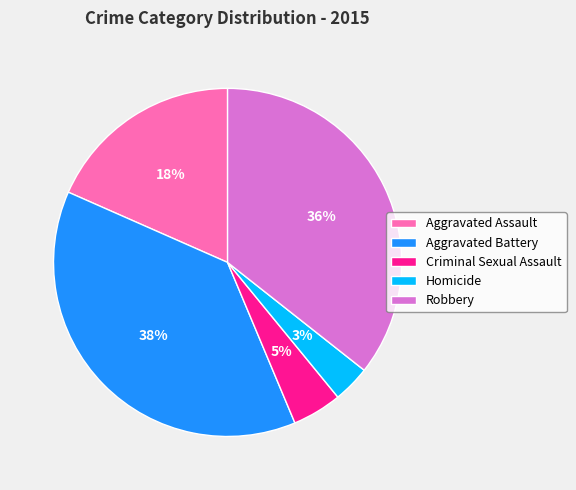

The Aggravated Assault slice represents 18% of the pie. True or false?

True